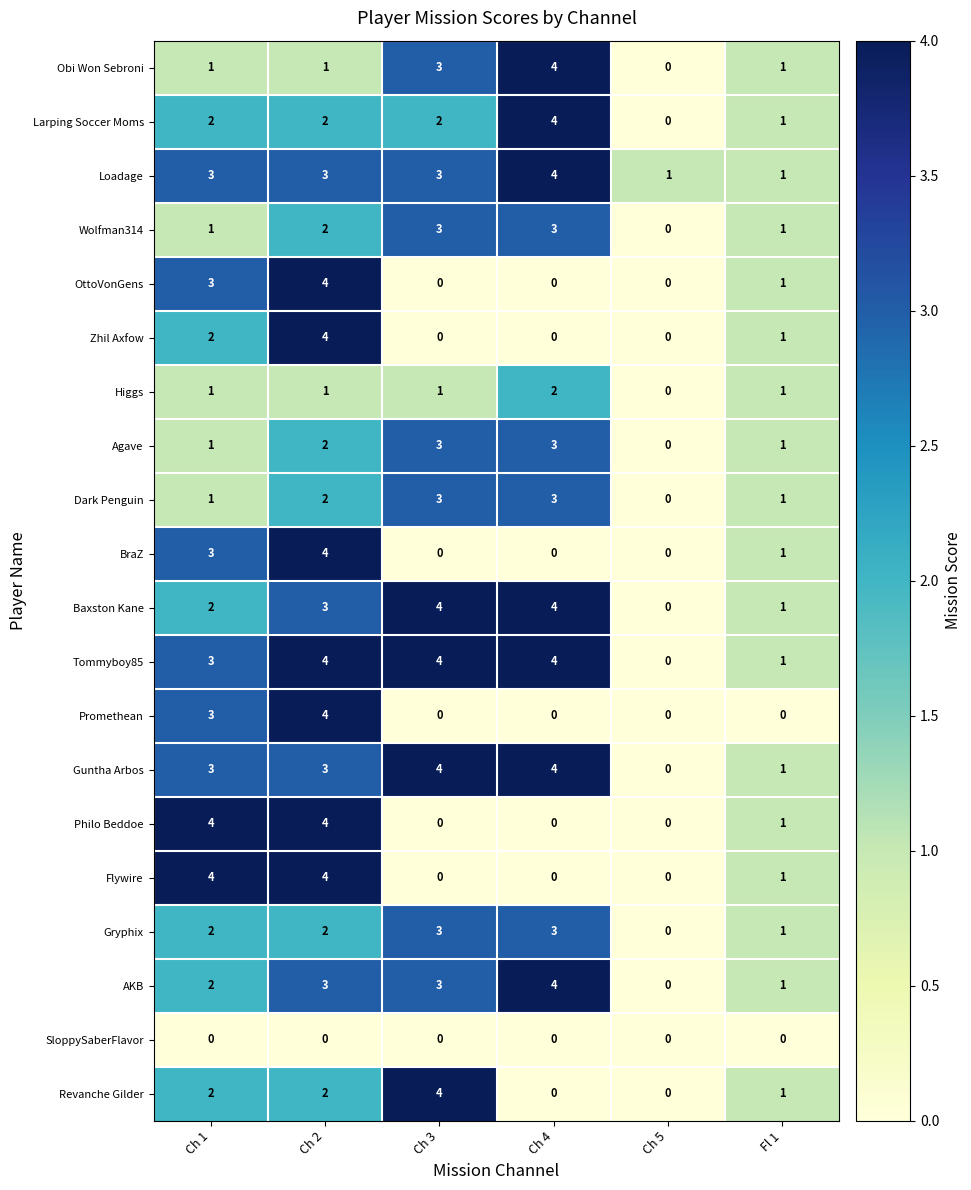

Which series changed the most between Ch 1 and Ch 2?

Zhil Axfow